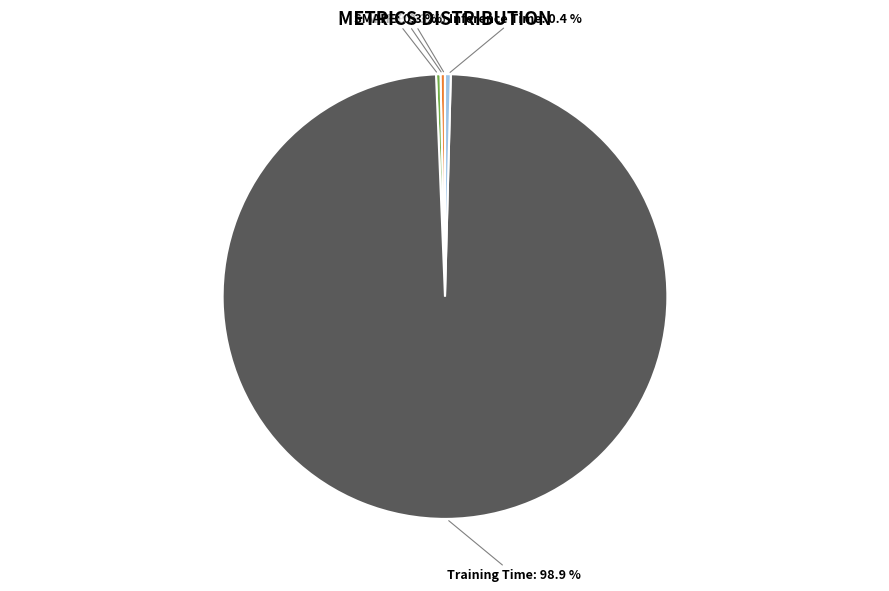

Does any single category account for the majority?

Yes